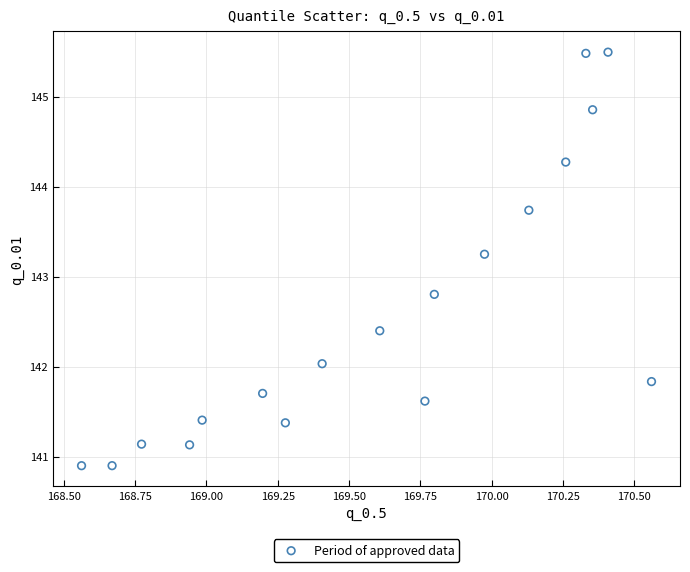

What Y value in the scatter plot is closest to 143?

142.8